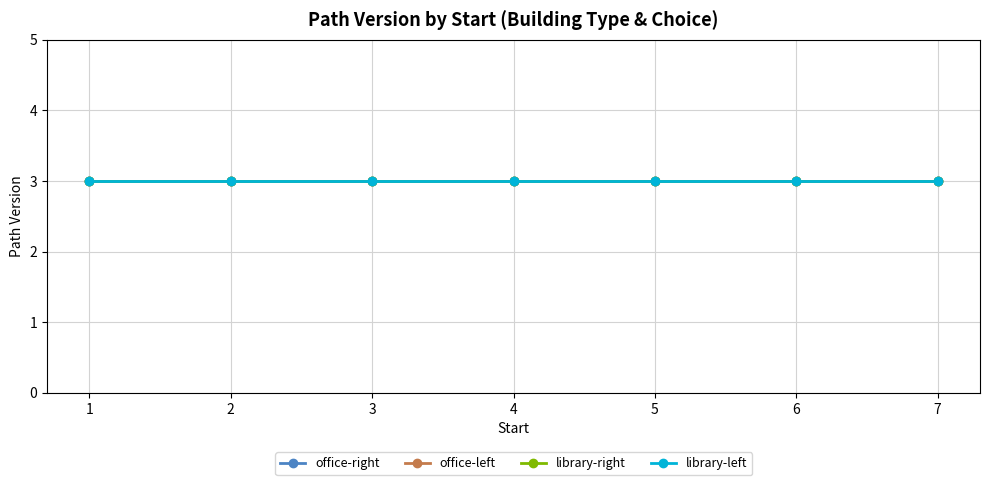

Rank the series at 4 from highest to lowest value.

office-right, office-left, library-right, library-left